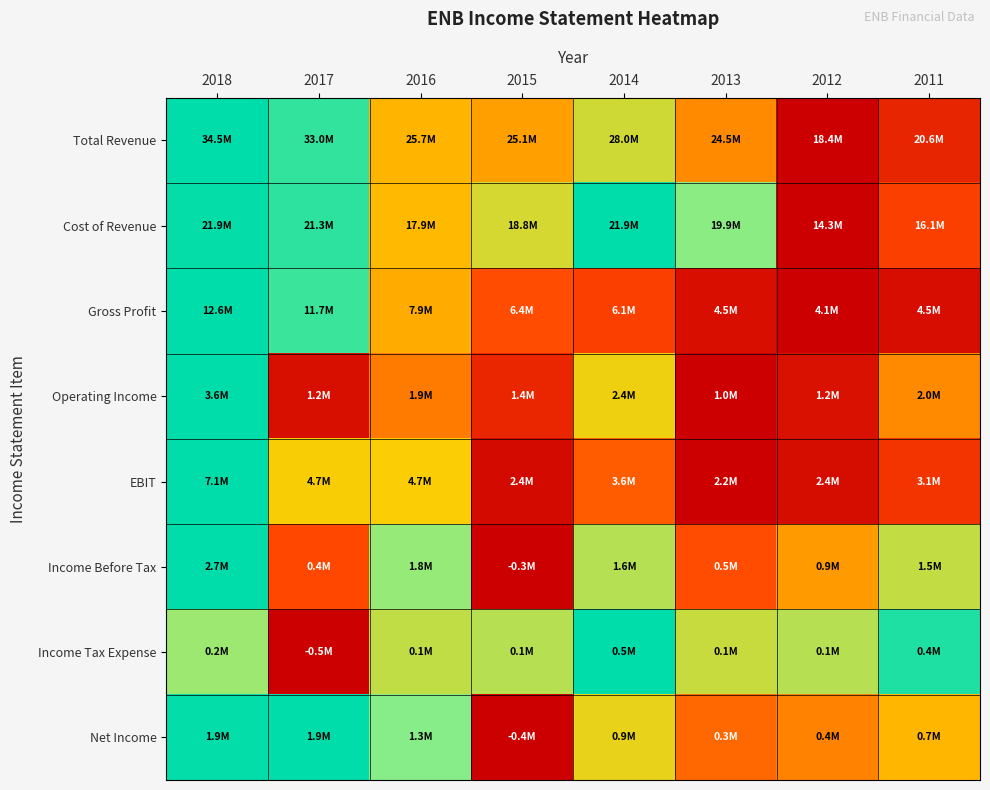

Reading left to right, extract all data points from this chart.

Total Revenue: 2018=1.0	2017=0.9	2016=0.5	2015=0.4	2014=0.6	2013=0.4	2012=0.0	2011=0.1
Cost of Revenue: 2018=1.0	2017=0.9	2016=0.5	2015=0.6	2014=1.0	2013=0.7	2012=0.0	2011=0.2
Gross Profit: 2018=1.0	2017=0.9	2016=0.4	2015=0.3	2014=0.2	2013=0.1	2012=0.0	2011=0.1
Operating Income: 2018=1.0	2017=0.1	2016=0.4	2015=0.1	2014=0.5	2013=0.0	2012=0.1	2011=0.4
EBIT: 2018=1.0	2017=0.5	2016=0.5	2015=0.0	2014=0.3	2013=0.0	2012=0.1	2011=0.2
Income Before Tax: 2018=1.0	2017=0.3	2016=0.7	2015=0.0	2014=0.7	2013=0.3	2012=0.4	2011=0.6
Income Tax Expense: 2018=0.7	2017=0.0	2016=0.6	2015=0.7	2014=1.0	2013=0.6	2012=0.7	2011=0.9
Net Income: 2018=1.0	2017=1.0	2016=0.8	2015=0.0	2014=0.5	2013=0.3	2012=0.4	2011=0.5